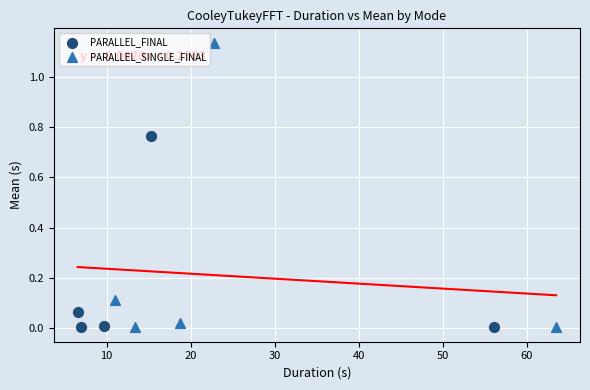

Which series has the largest Y range (max minus min)?

PARALLEL_SINGLE_FINAL